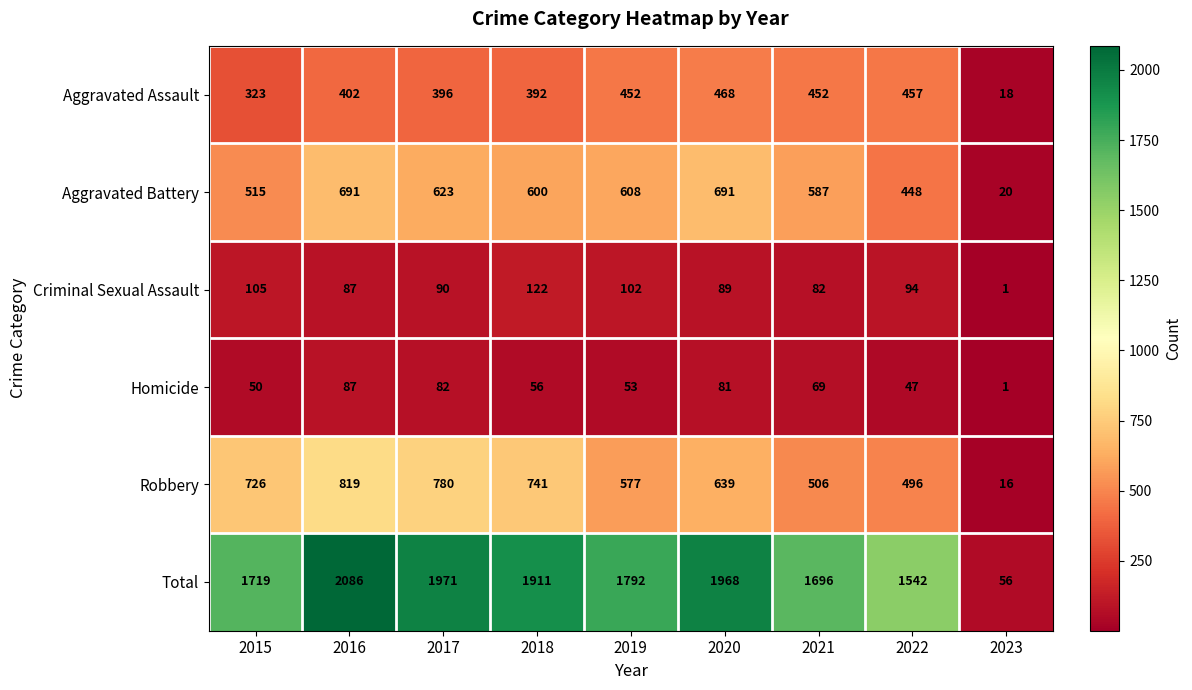

What is the average value of the Homicide series?

58